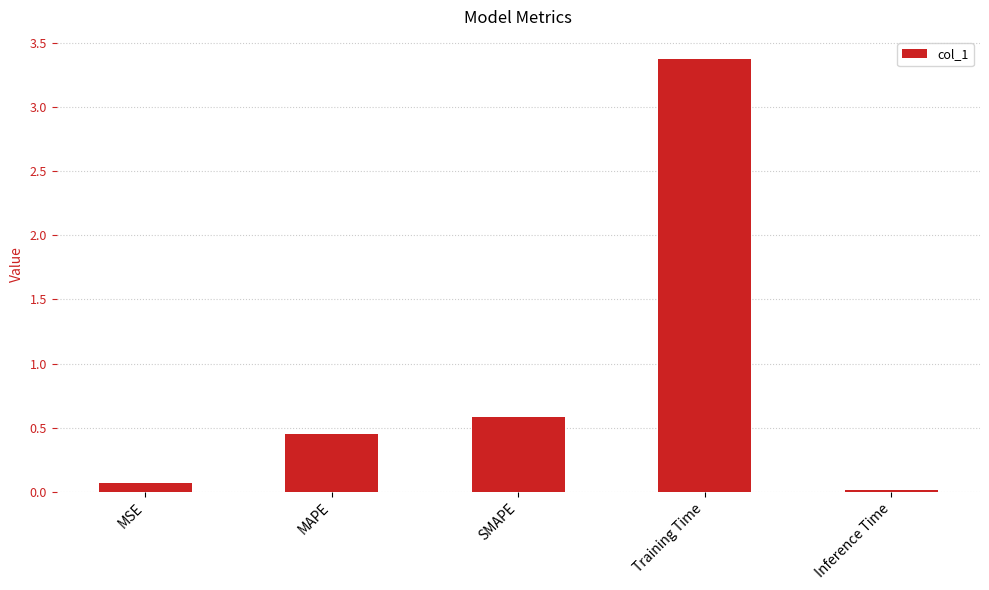

What is the difference between the values at Inference Time and MAPE?

0.4